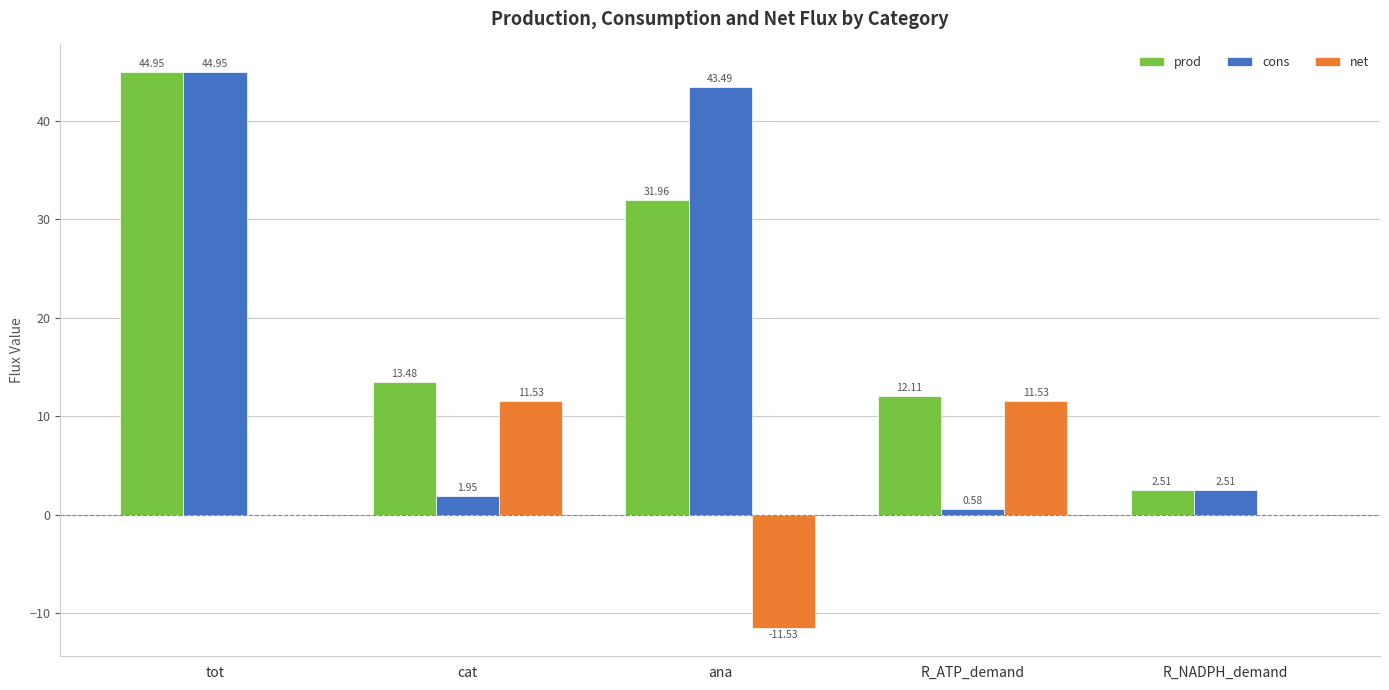

Which series has the largest total across all categories?

prod